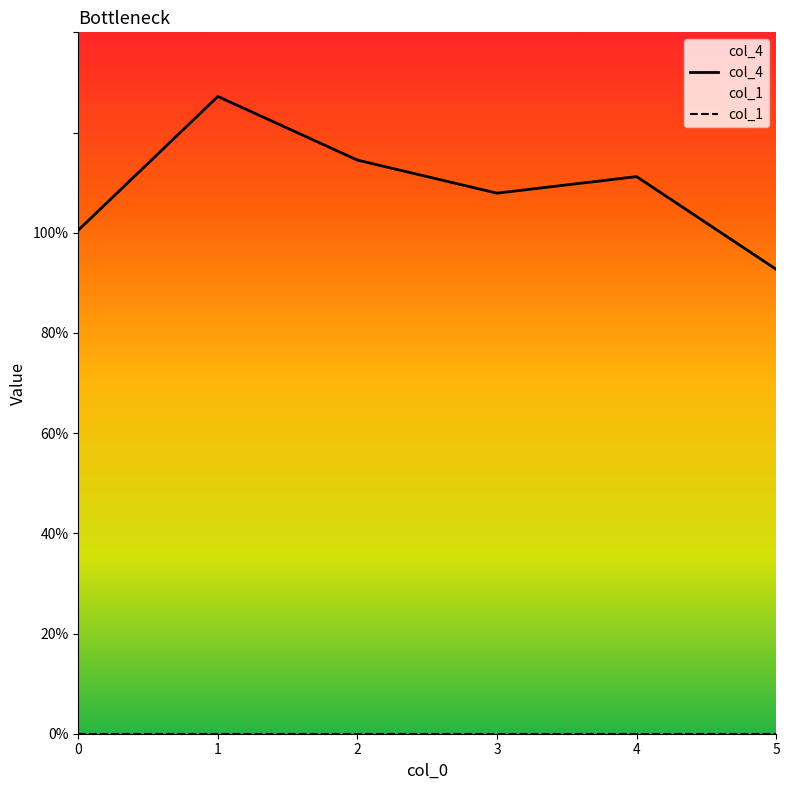

At which label is col_4 closest to 109?

3